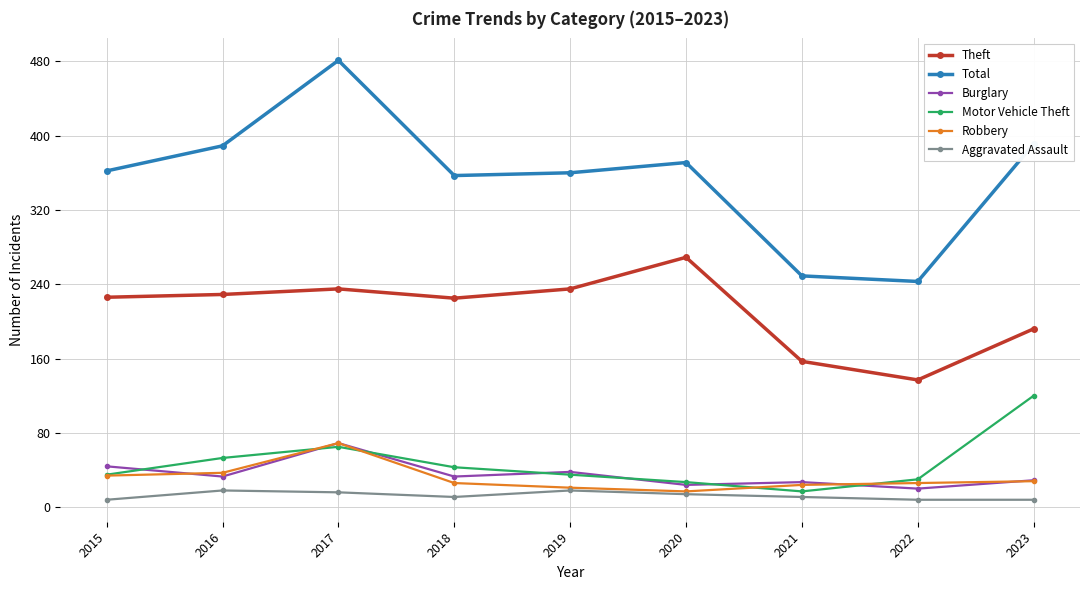

True or false: Robbery has a value of 26 at 2022.

True